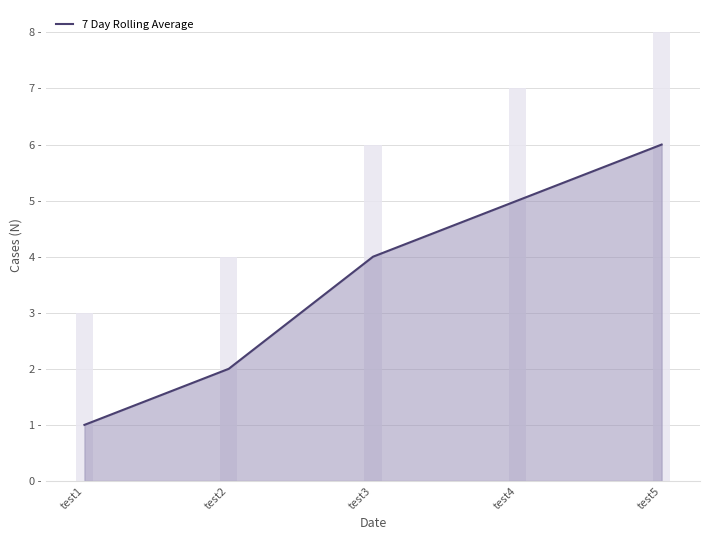

How many categories are shown in the chart?

5